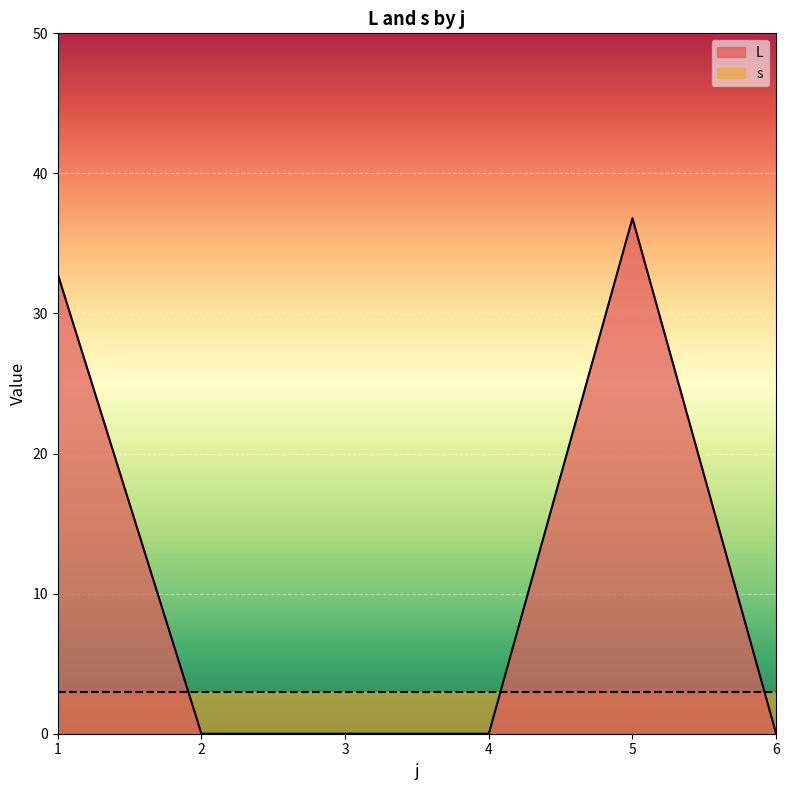

True or false: L and s intersect in this chart.

True